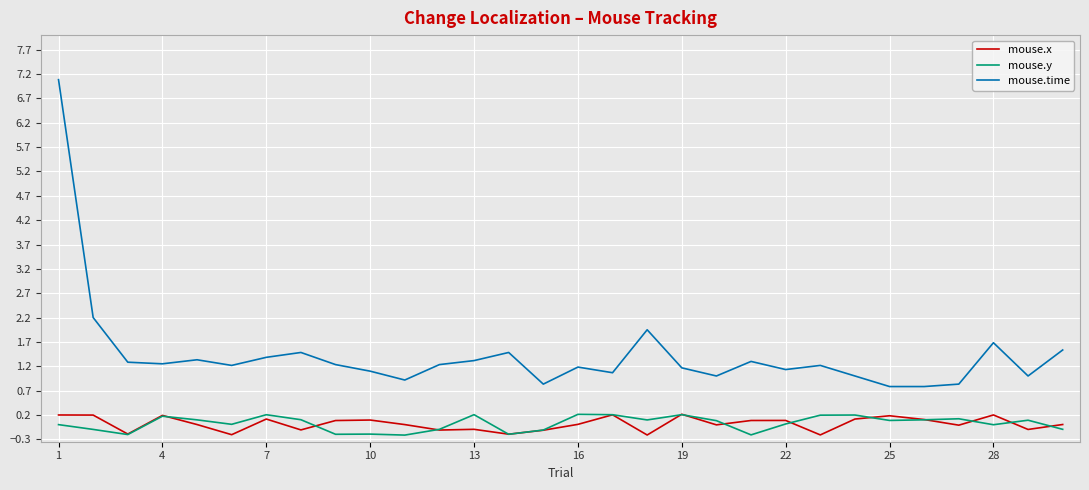

True or false: mouse.time and mouse.x cross at least once.

False